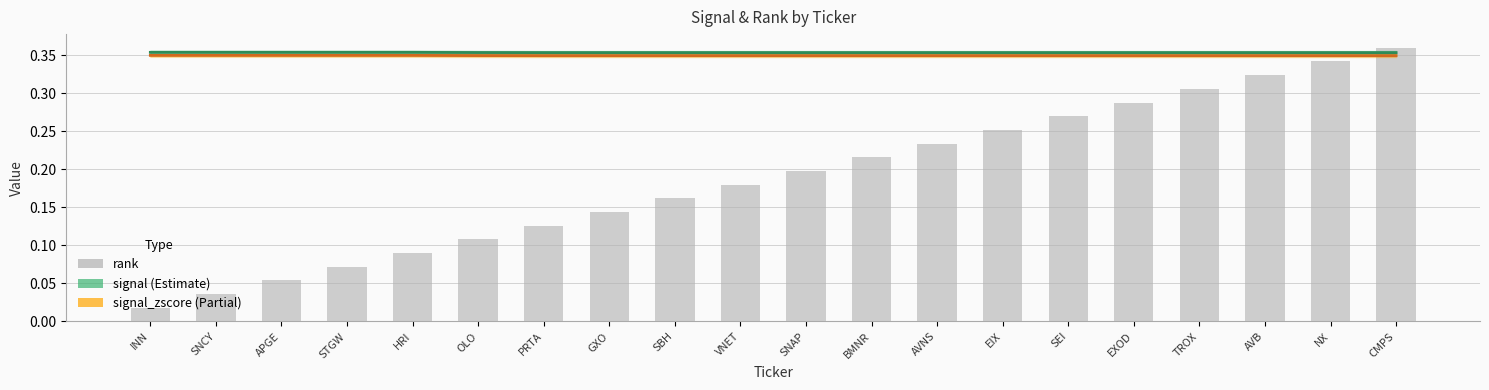

What is the label of the 4th bar from the left?

STGW